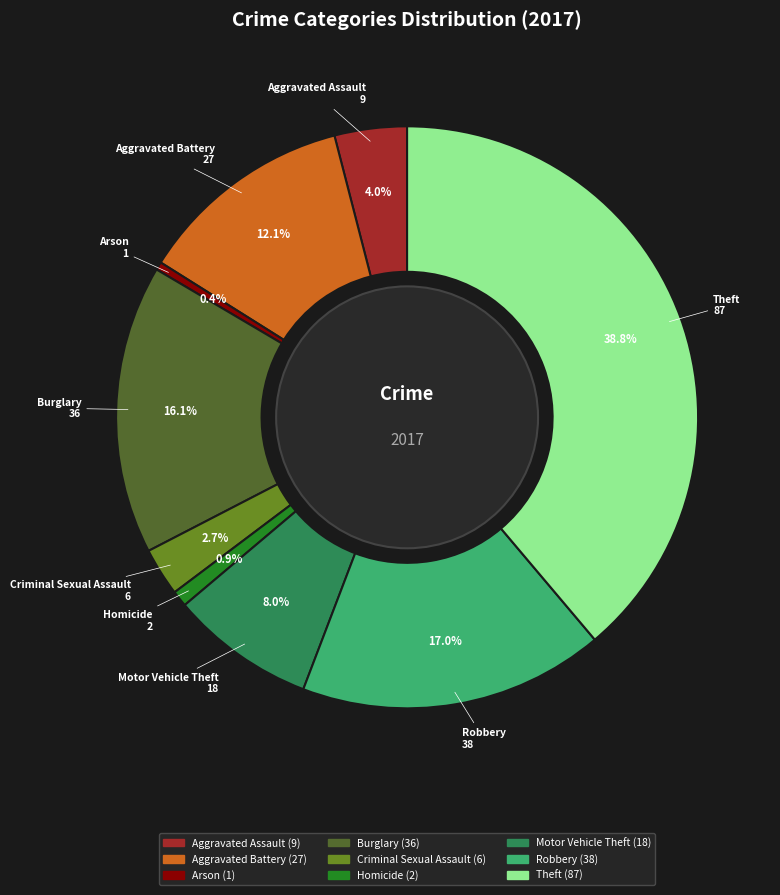

How many slices are in this pie chart?

9